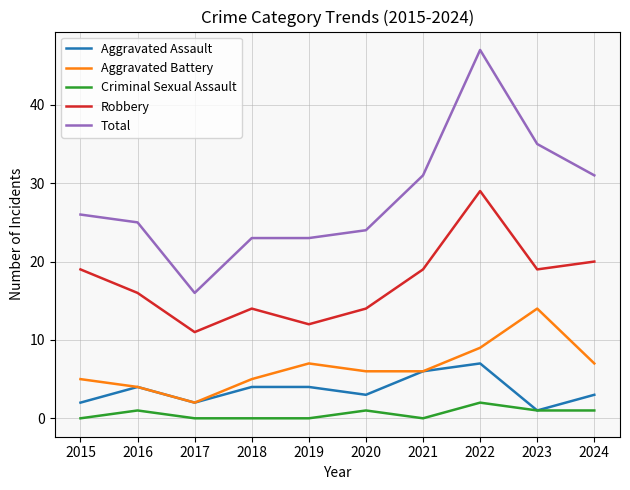

What value does the Robbery series have at 2020, to the nearest 10?

10